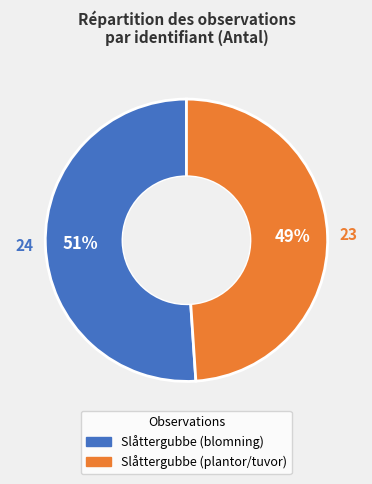

How many segments does this pie chart have?

2